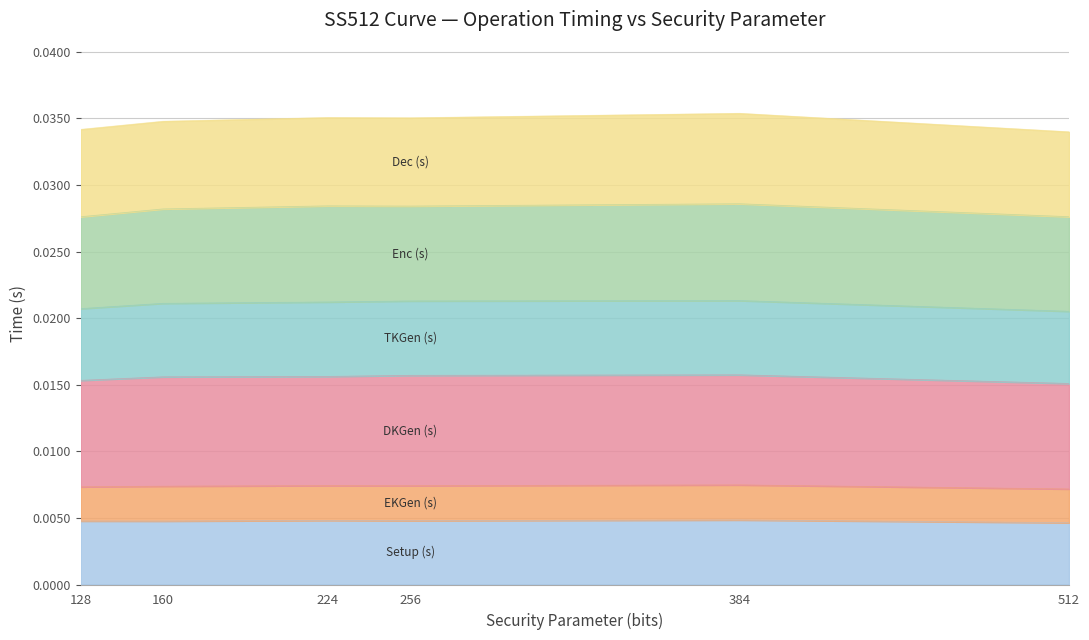

Does the chart have visible grid lines?

Yes